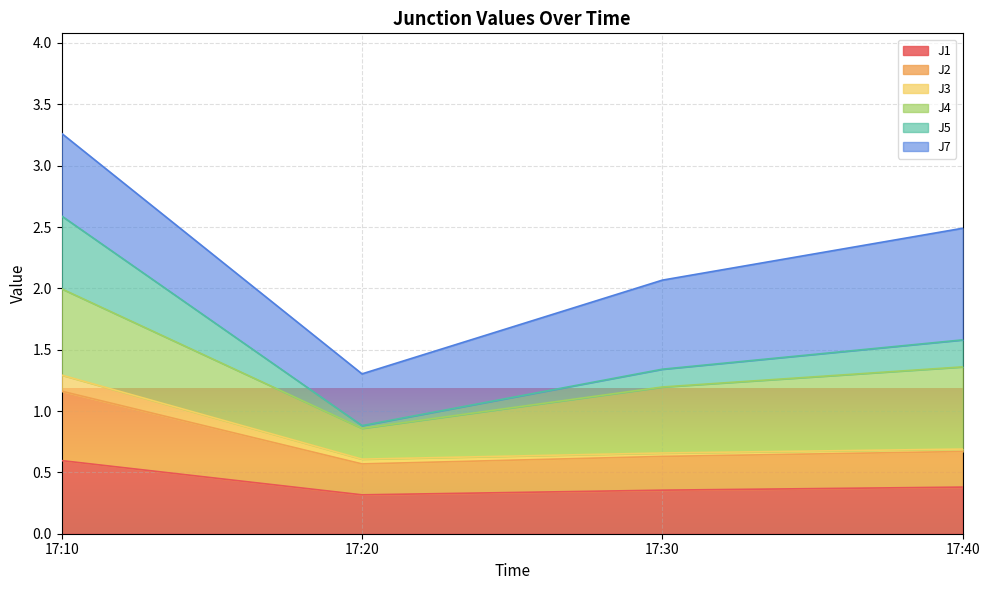

Which category has the highest value in the J1 series?

17:10